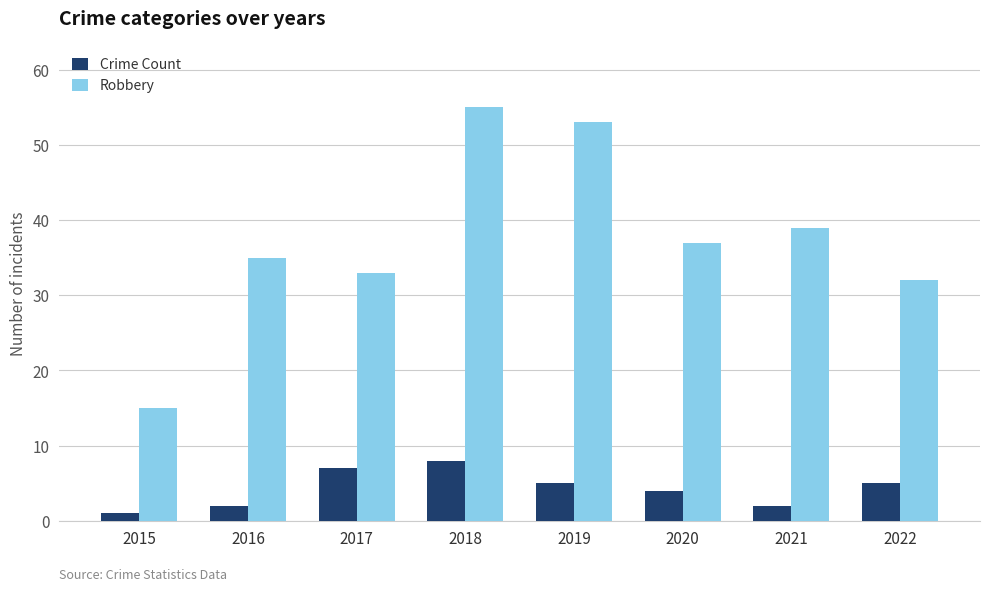

The Robbery series shows 80 at 2019. True or false?

False